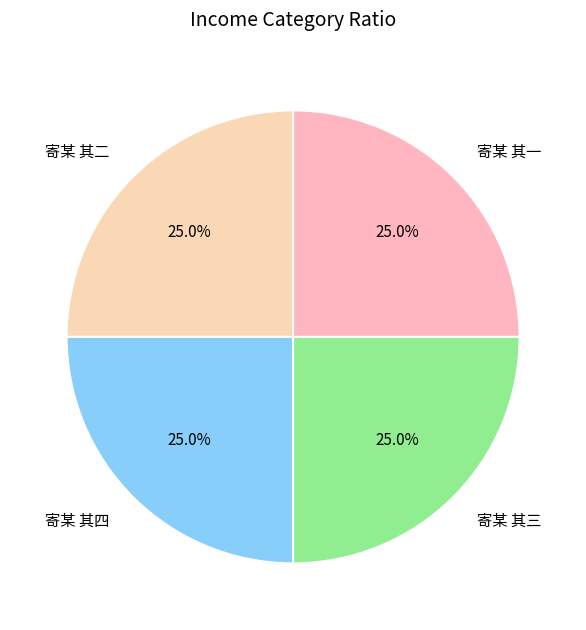

What is the ratio of the value at 寄某 其一 to the value at 寄某 其二?

1.0